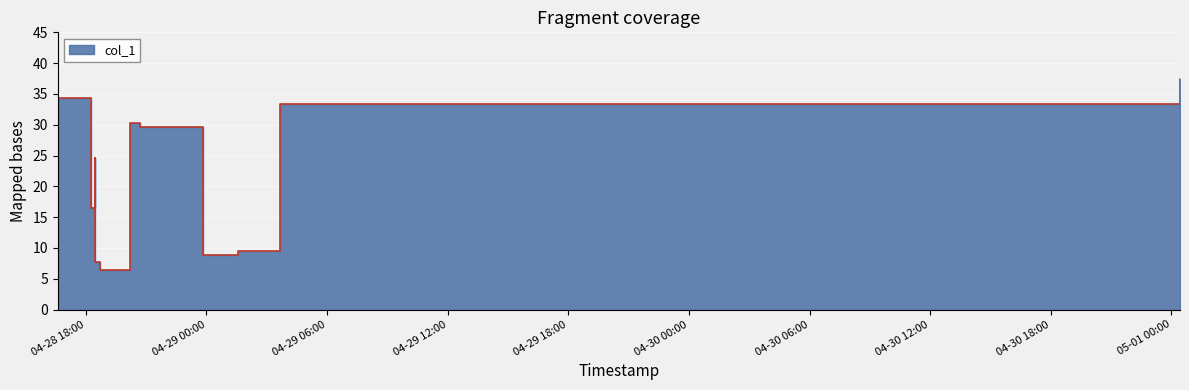

At which category does the chart reach its peak across all series?

2019-05-01 00:25:33